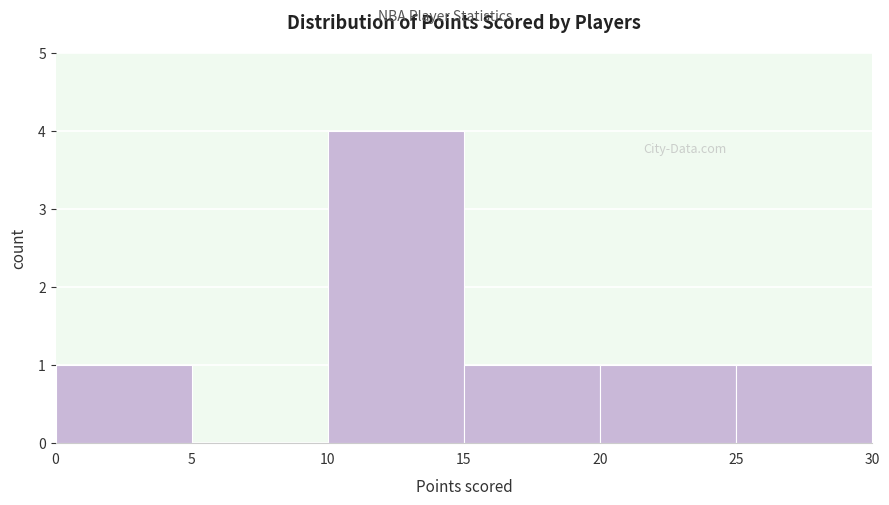

Reading left to right, list every bar in this chart as the range it spans on the x-axis followed by its height. The values are not printed on the chart, so give them approximately, as read against the axis.

0 to 5: 1
5 to 10: 0
10 to 15: 4
15 to 20: 1
20 to 25: 1
25 to 30: 1